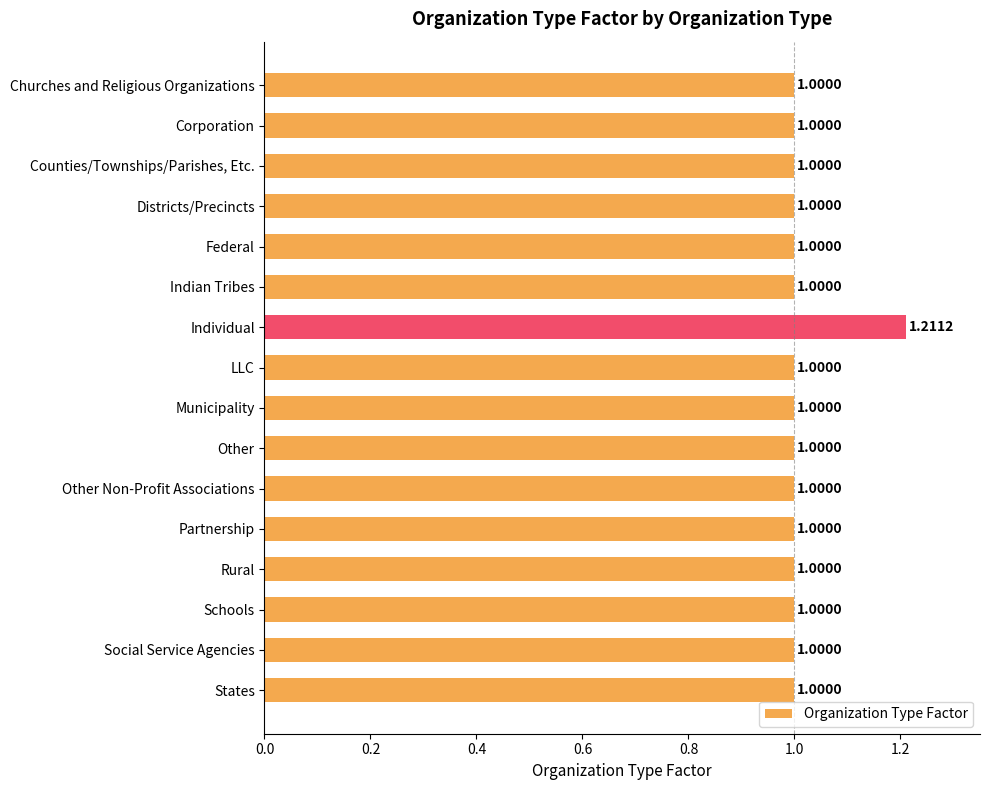

Approximately how many times larger is the value at Federal compared to Rural?

1.0